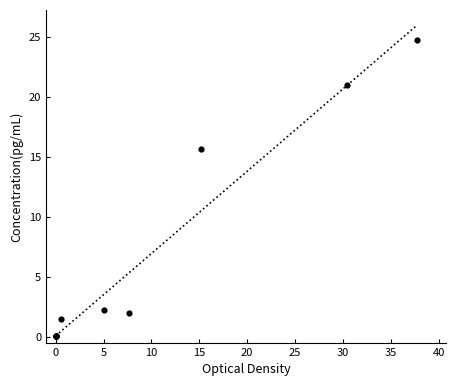

What Y value in the scatter plot is closest to 12?

15.6